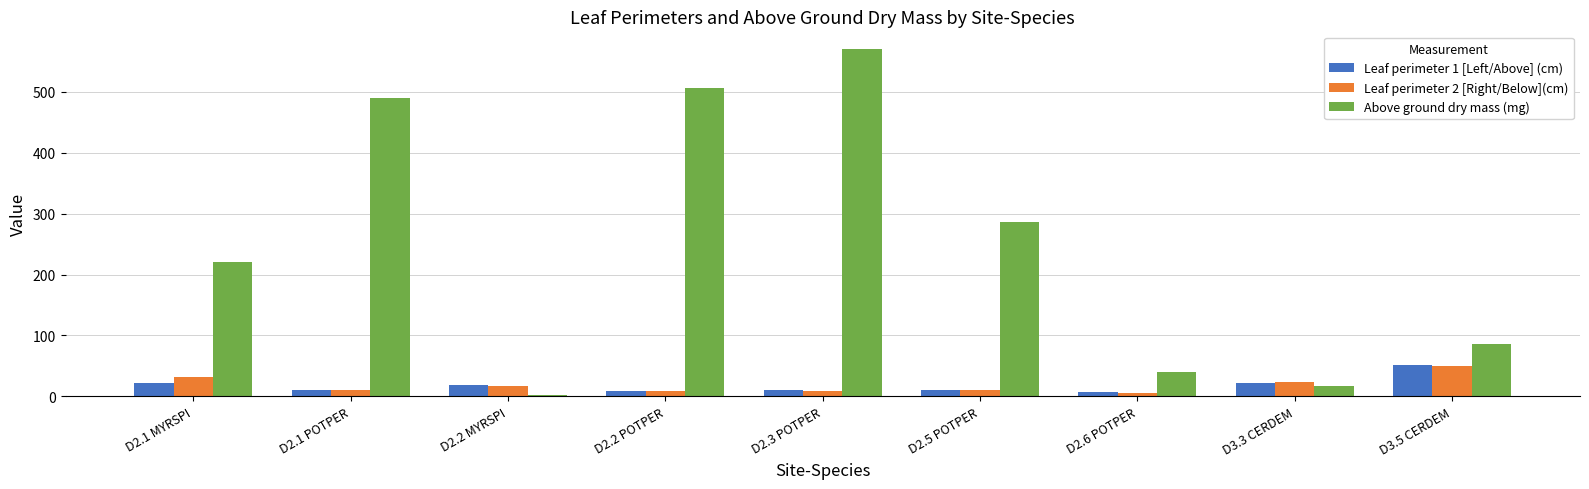

The value of Leaf perimeter 1 [Left/Above] (cm) at D2.1 MYRSPI is 21.4. True or false?

True